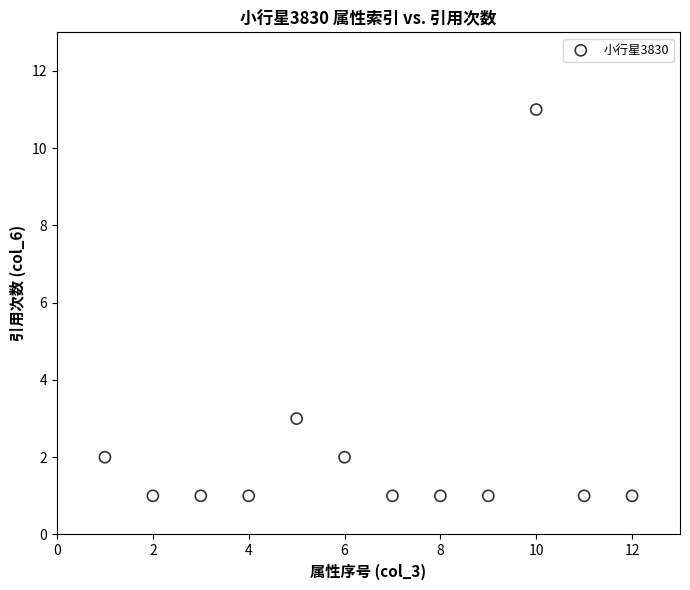

What Y value in the scatter plot is closest to 6?

3